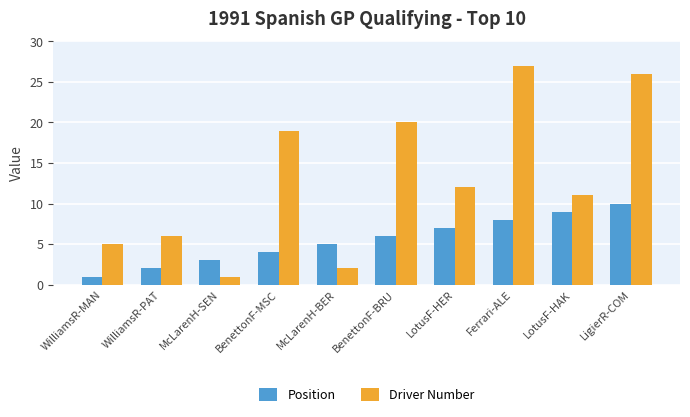

Are the bars grouped side by side (vs. stacked)?

Yes